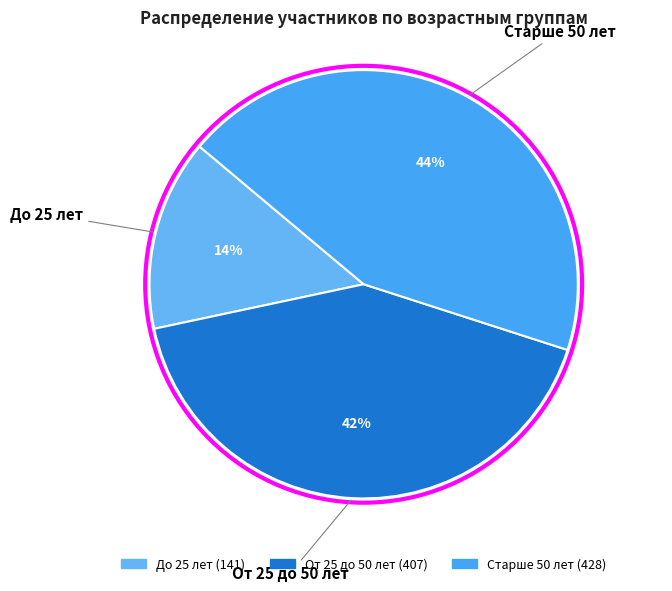

Which slice is the largest?

Старше 50 лет